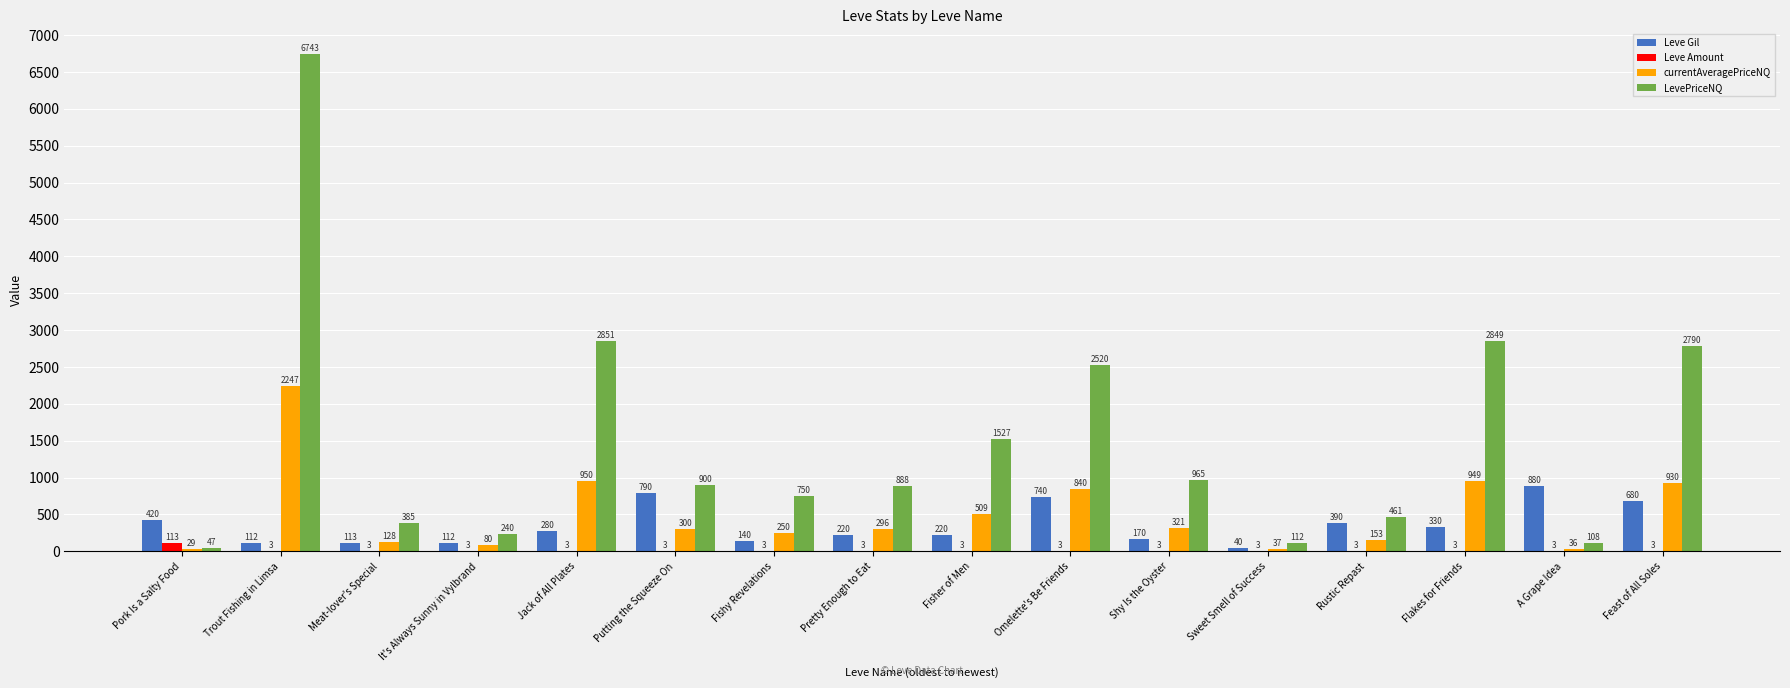

What is the highest value of the currentAveragePriceNQ series?

2247